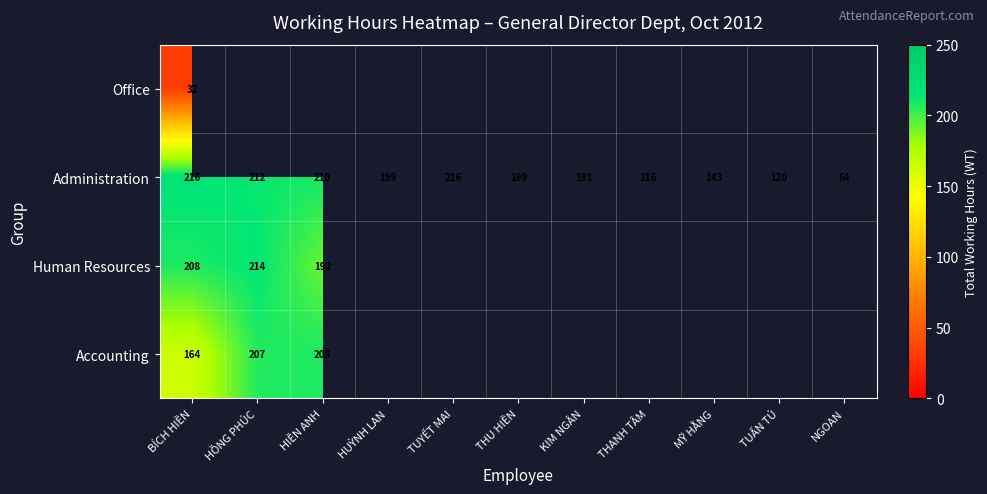

True or false: Administration has a value of 210 at HIỀN ANH.

True